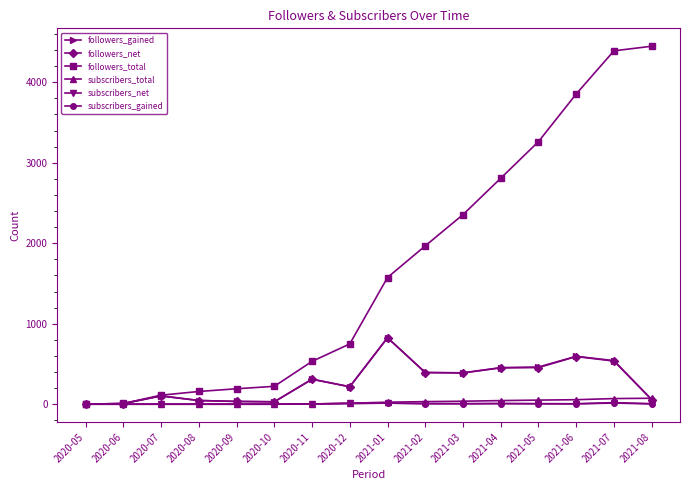

How many distinct data groups are displayed?

6